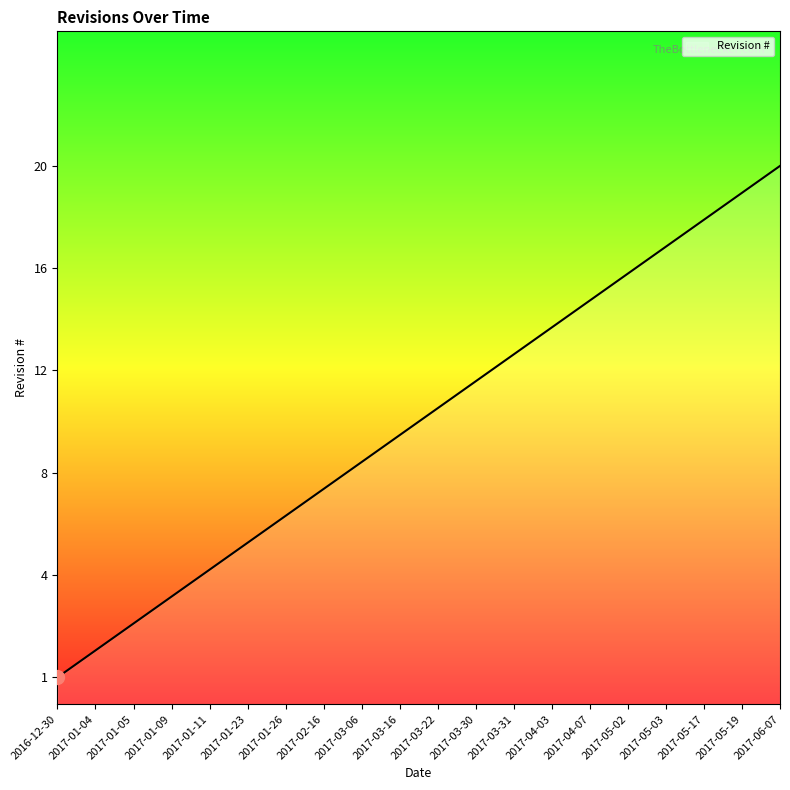

Is this an area chart (filled region under the line)?

Yes